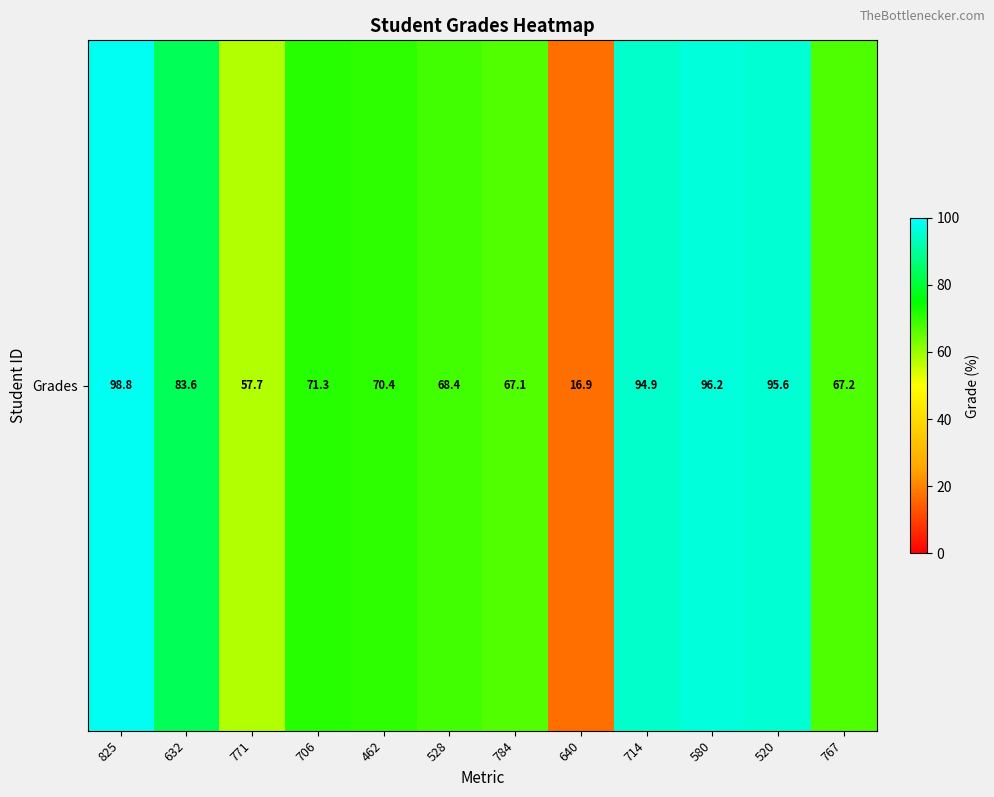

Read the value at 714.

94.9